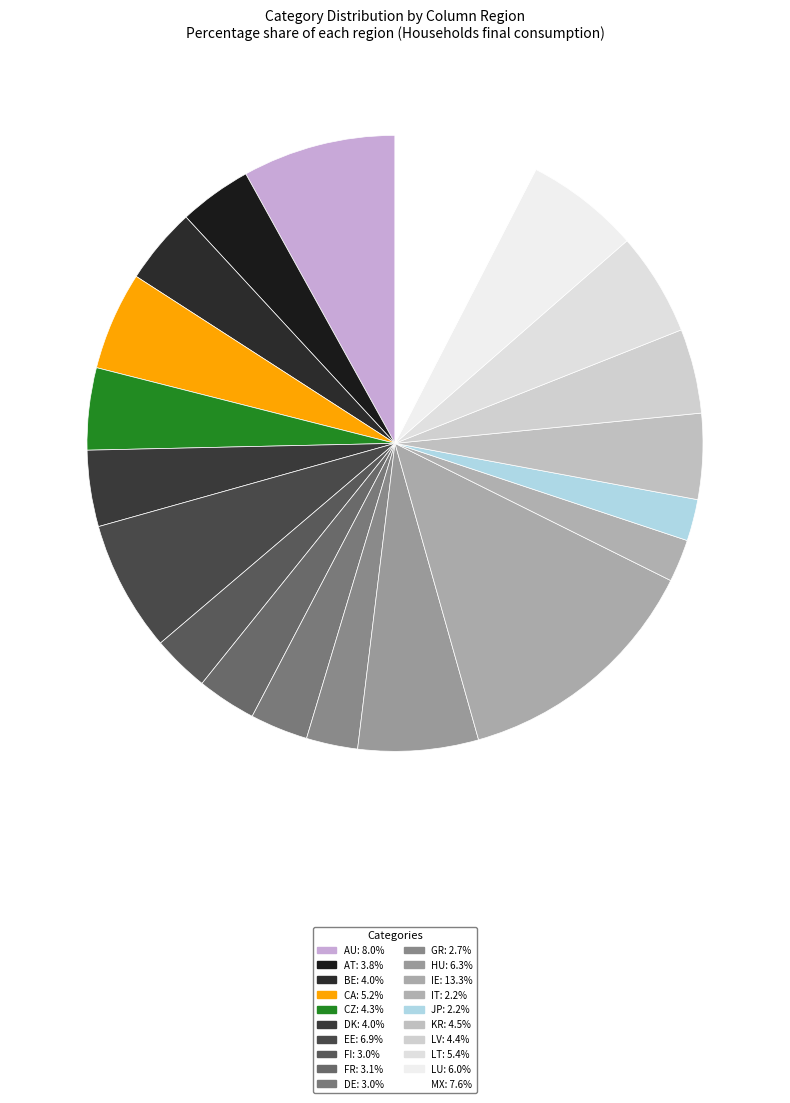

How many slices are in this pie chart?

20